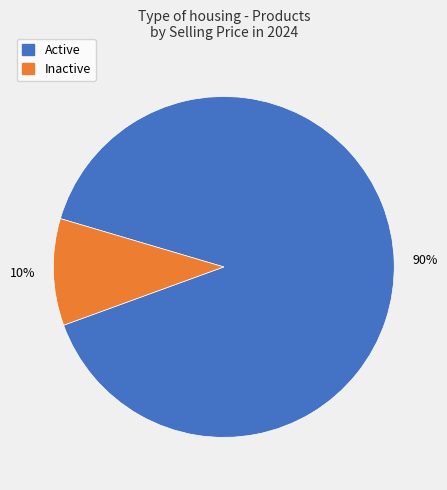

To the nearest percent, what is the average slice percentage?

50%